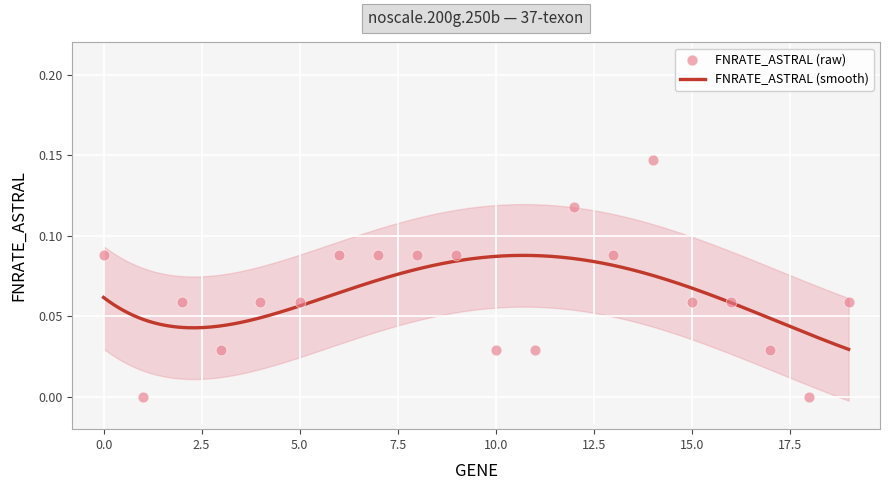

Between 12 and 9, which is larger?

12